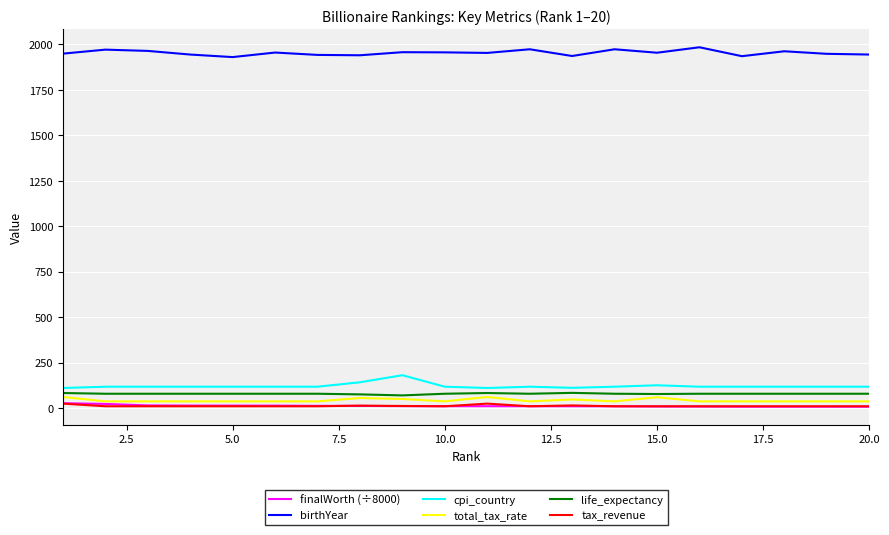

True or false: finalWorth (÷8000) and birthYear intersect in this chart.

False